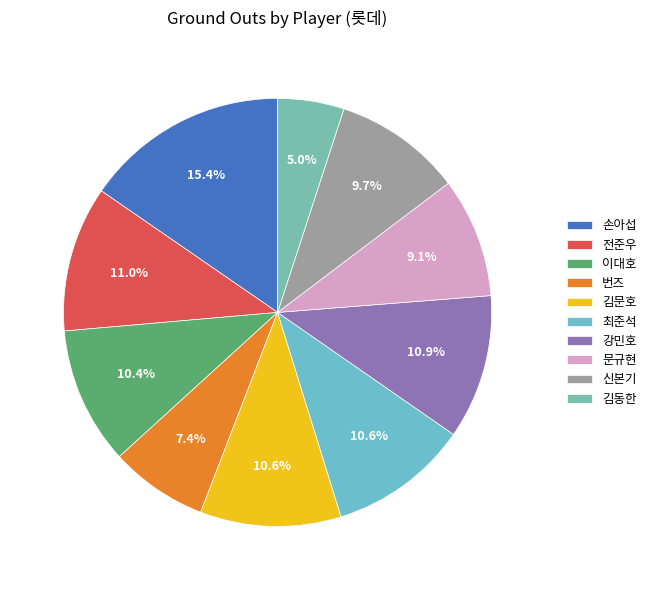

To the nearest percent, what is the combined percentage of 김동한 and 손아섭?

20%